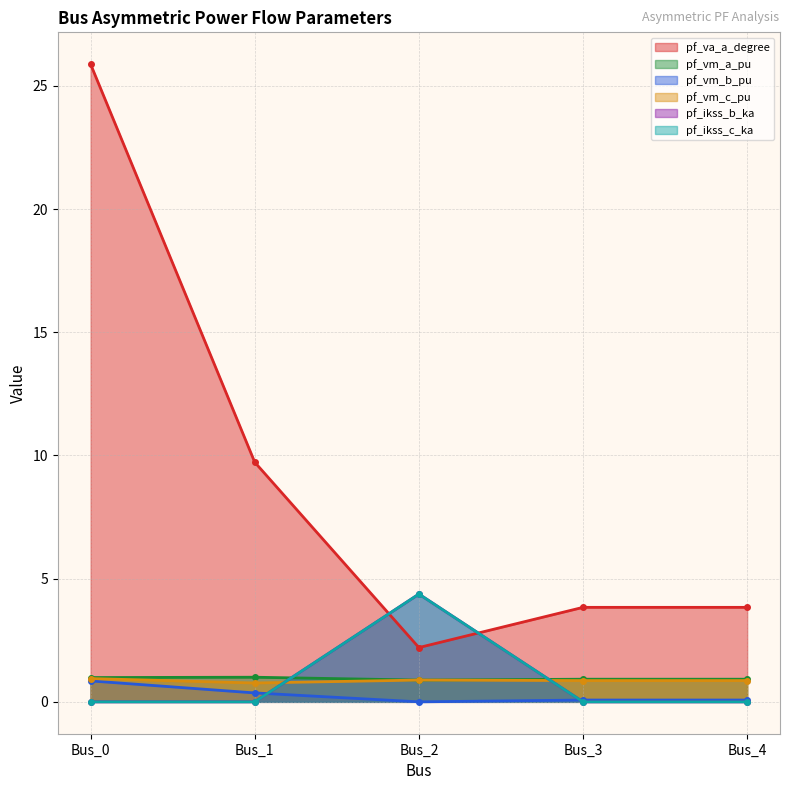

Where do pf_vm_c_pu and pf_ikss_c_ka first cross each other?

Bus_1 and Bus_2